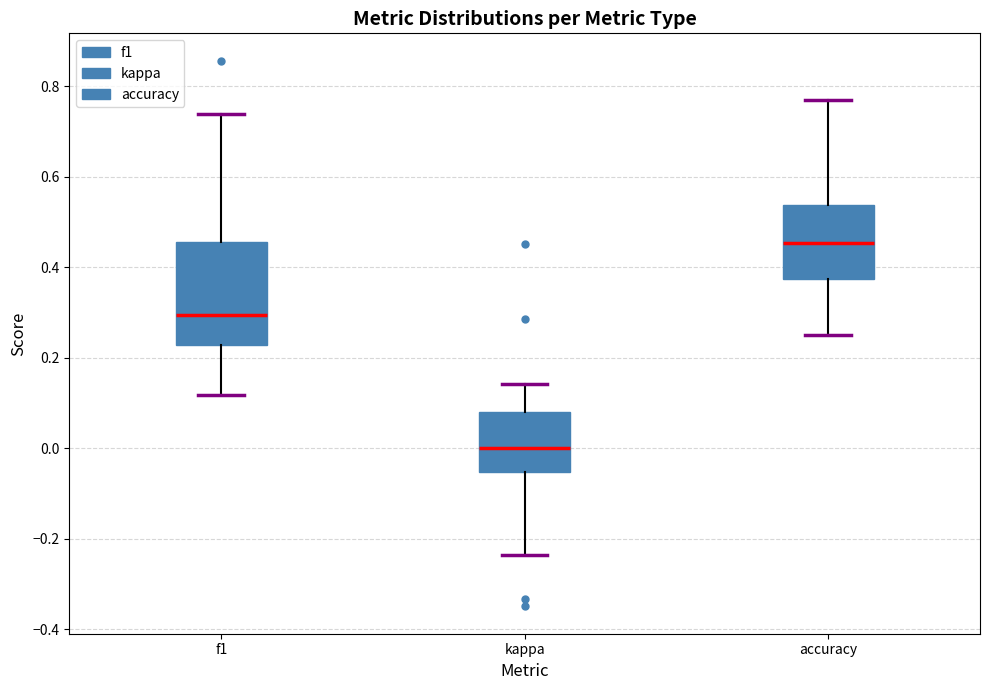

Which box is the tallest, from its lower edge to its upper edge?

f1